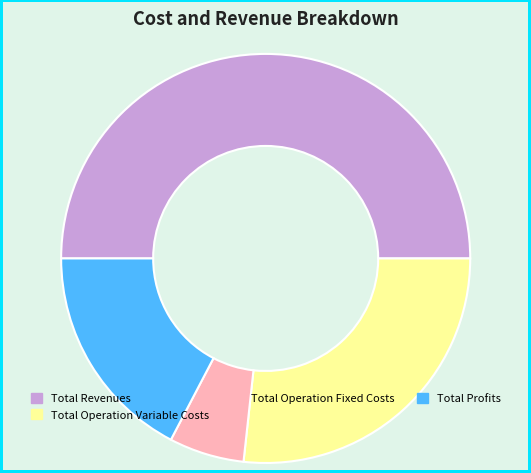

The Total Operation Variable Costs slice represents 14% of the pie. True or false?

False